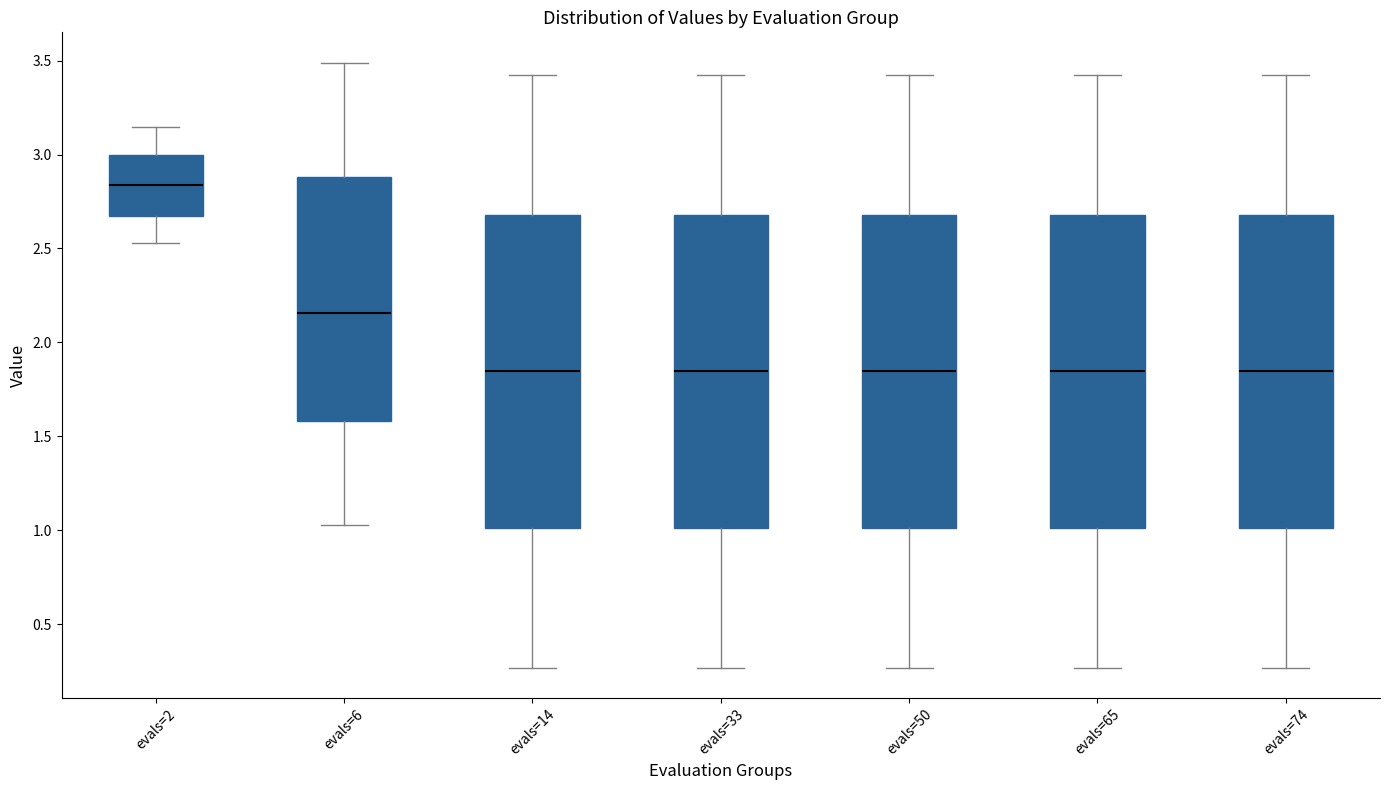

Reading left to right, transcribe this box plot: for each box, give where its median line is, the range the box spans, and where its two whiskers end, as read against the y-axis. The values are not printed on the chart, so give them approximately, as read against the axis.

evals=2: median 2.85, box 2.65 to 3.00, whiskers 2.55 to 3.15
evals=6: median 2.15, box 1.60 to 2.90, whiskers 1.05 to 3.50
evals=14: median 1.85, box 1.00 to 2.70, whiskers 0.25 to 3.40
evals=33: median 1.85, box 1.00 to 2.70, whiskers 0.25 to 3.40
evals=50: median 1.85, box 1.00 to 2.70, whiskers 0.25 to 3.40
evals=65: median 1.85, box 1.00 to 2.70, whiskers 0.25 to 3.40
evals=74: median 1.85, box 1.00 to 2.70, whiskers 0.25 to 3.40